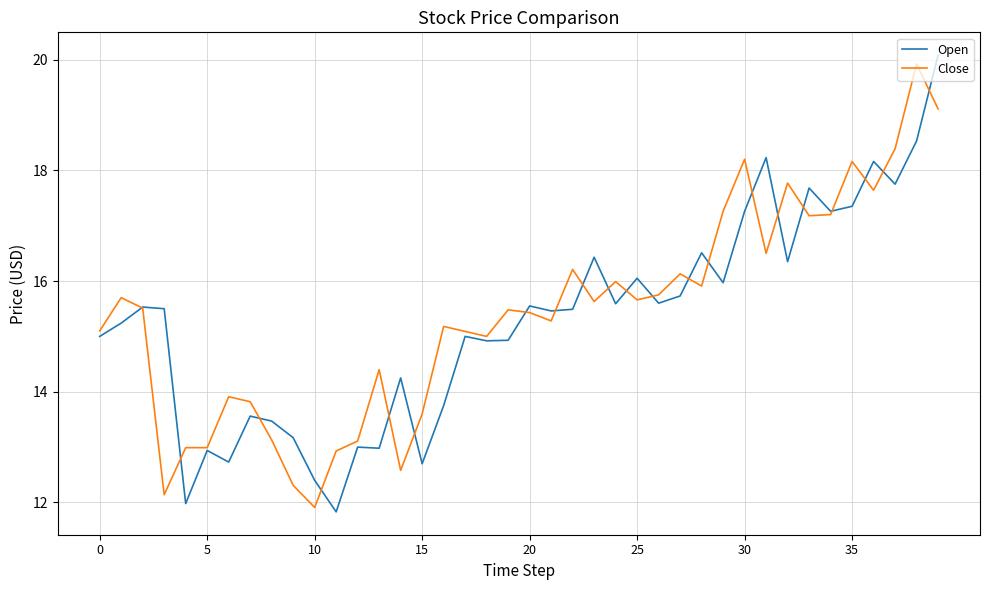

Which series has the widest spread of values?

Open